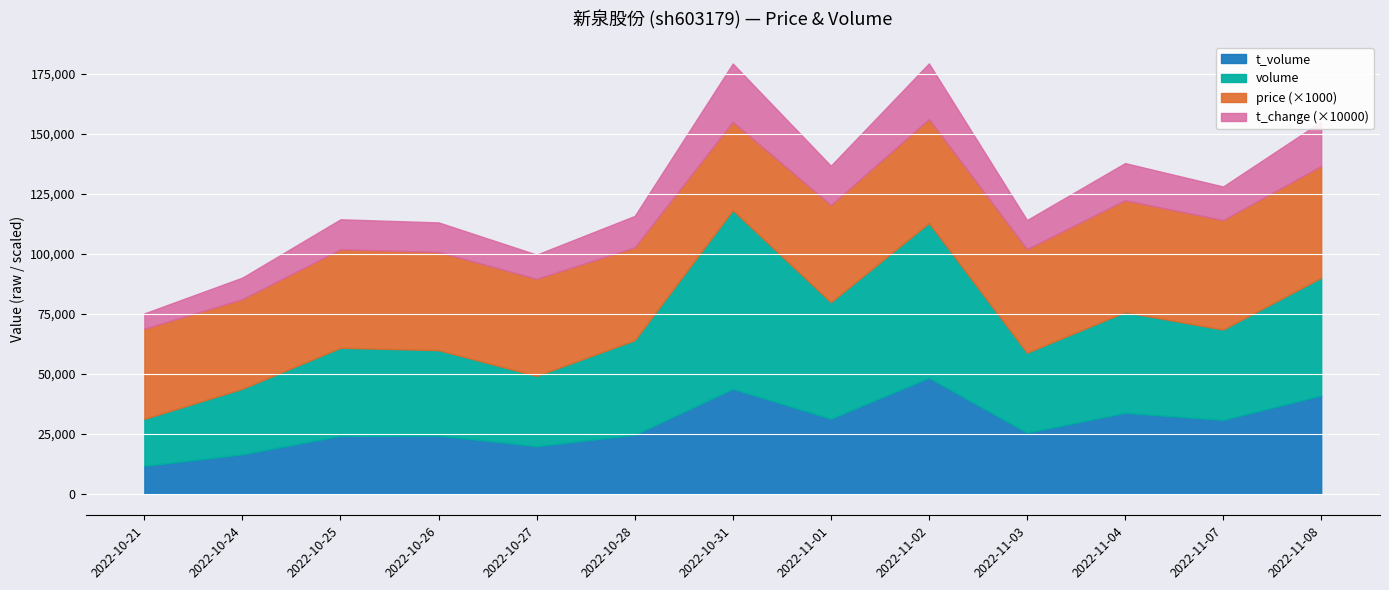

What is the total value across all series at 2022-11-03?

114053